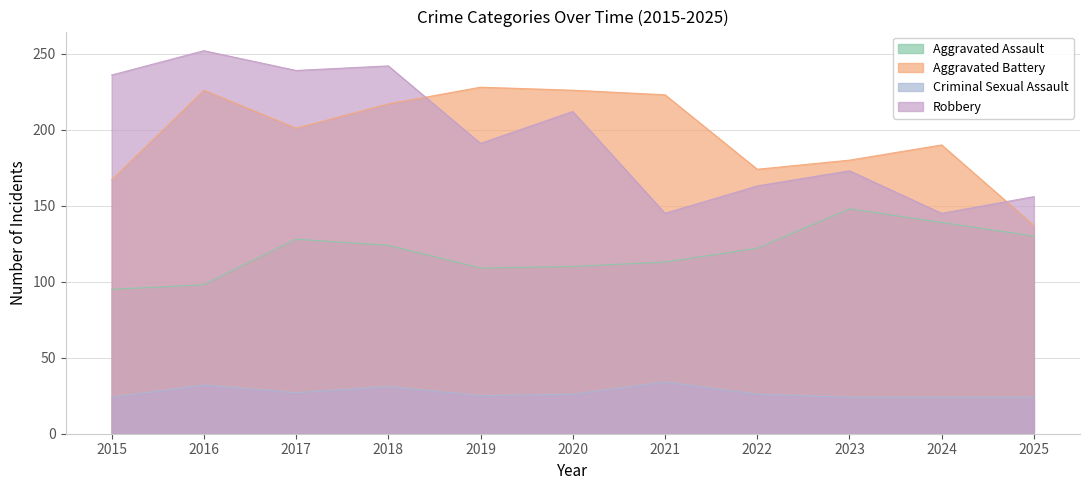

Rank the categories by Robbery value from highest to lowest.

2016, 2018, 2017, 2015, 2020, 2019, 2023, 2022, 2025, 2021, 2024